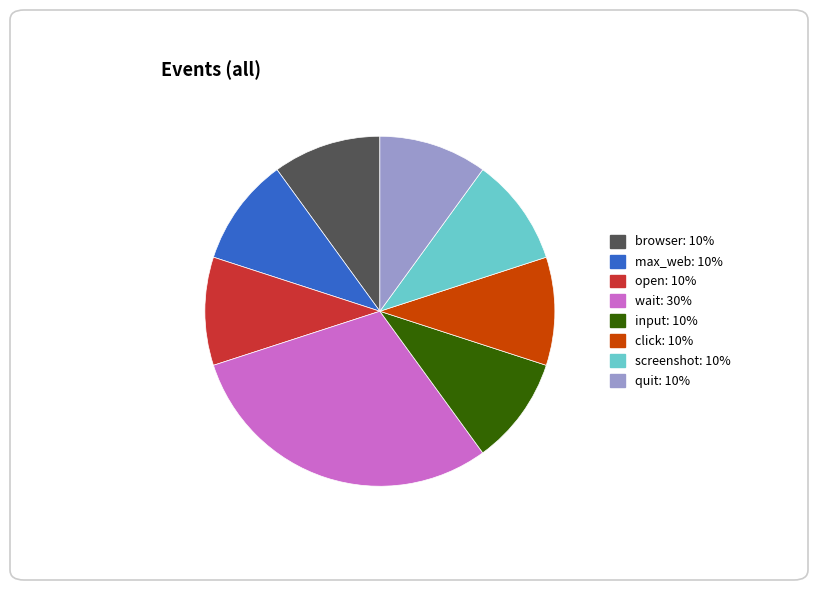

Does any single category account for the majority?

No